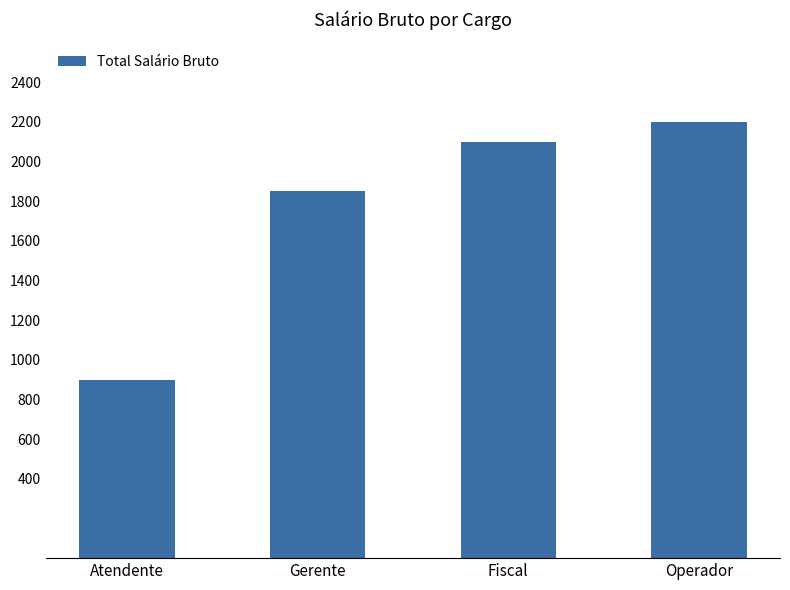

What is the minimum value shown in the chart?

900